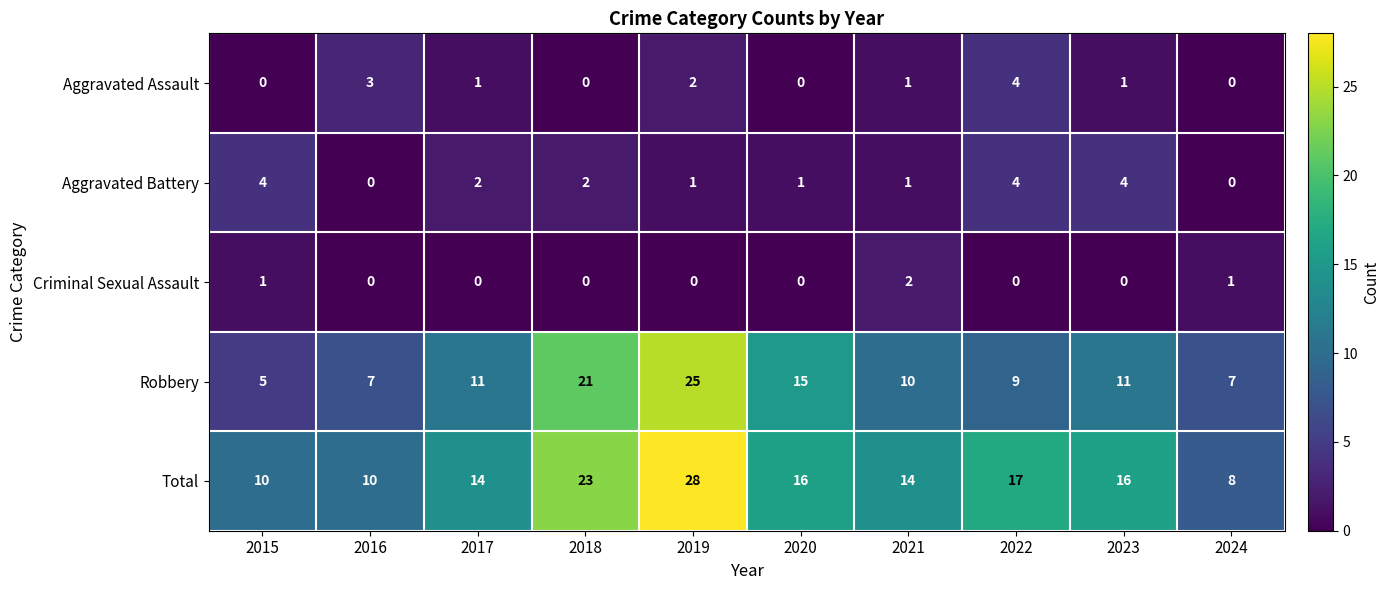

At which label is Total closest to 18?

2022